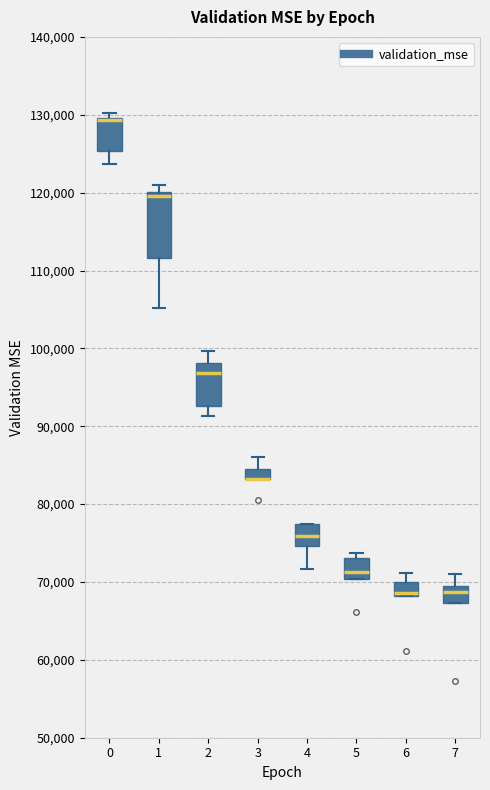

Comparing the boxes themselves (not the whiskers), which one is the tallest?

1